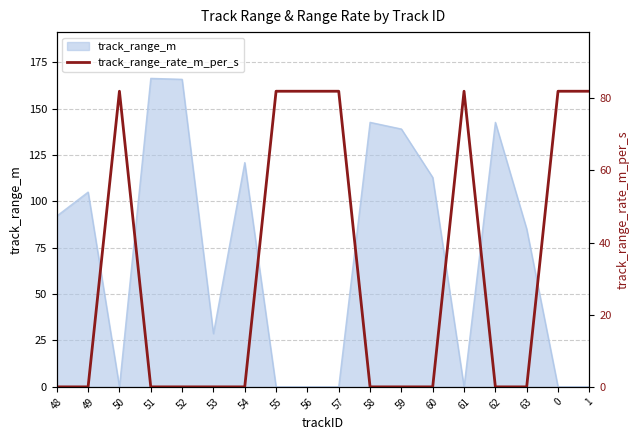

Does the chart display data point markers on the line(s)?

No